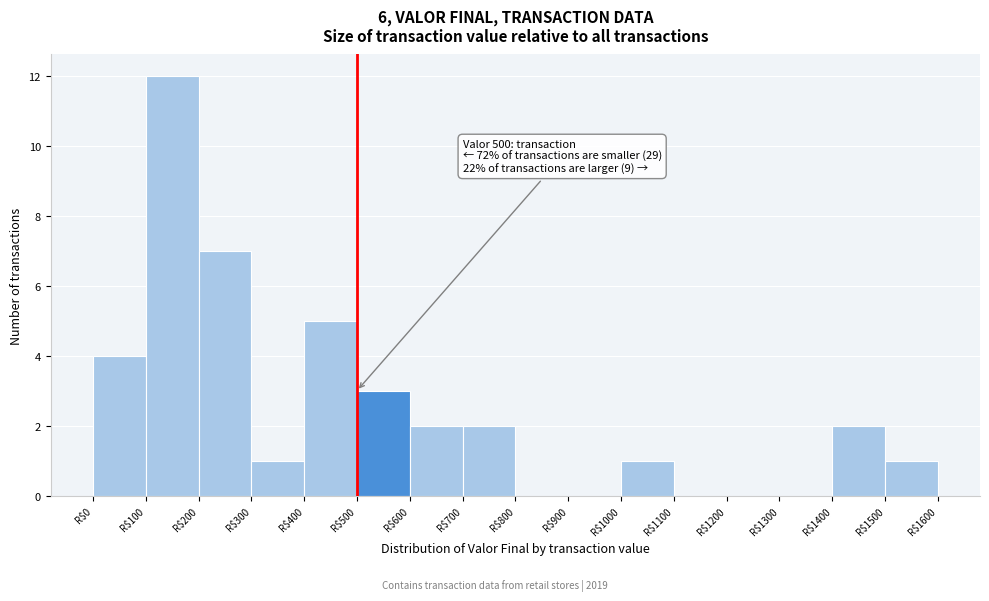

Which range on the x-axis has the tallest bar?

100 to 200